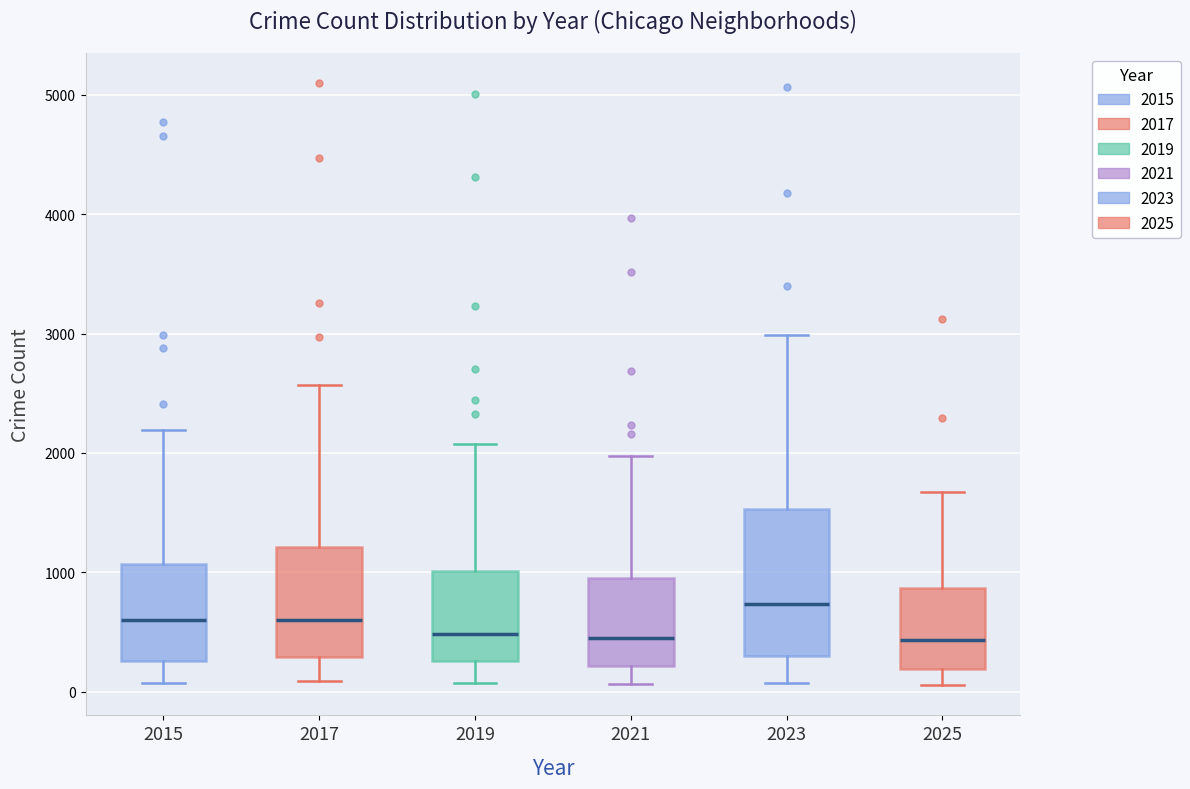

Where is the lower edge of the box at x = 2023 on the y-axis? The values are not printed on the chart, so give them approximately, as read against the axis.

300